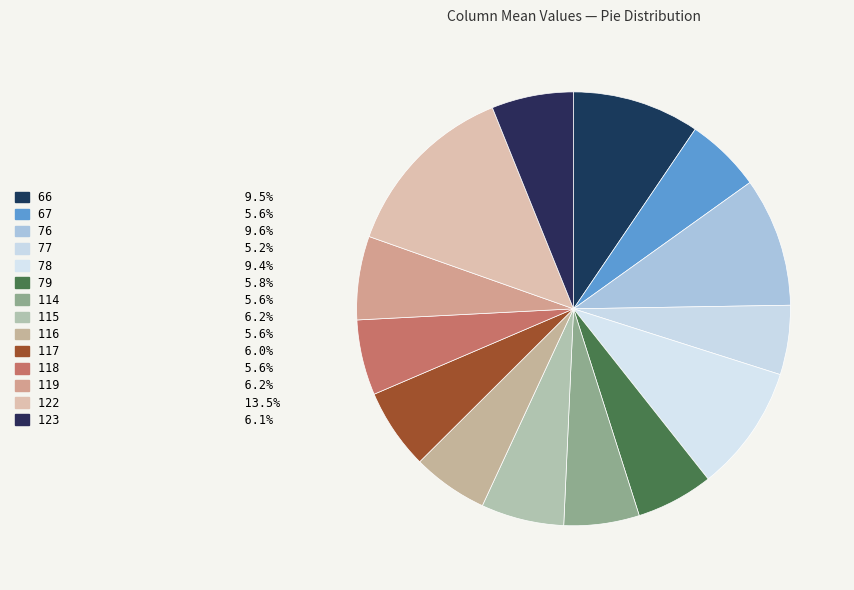

Count the number of slices in the pie.

14